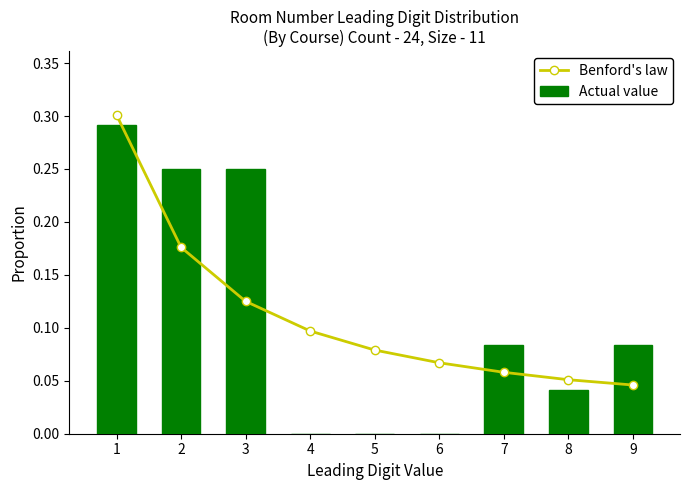

What is the spread (max minus min) of values at 6?

0.1